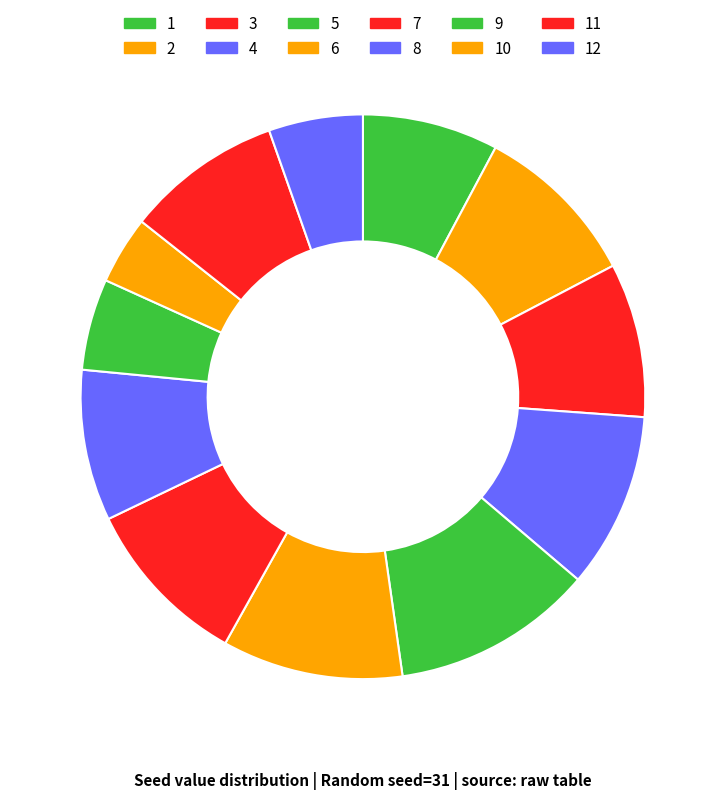

Rank the categories by value from highest to lowest.

5, 6, 4, 7, 2, 11, 3, 8, 1, 12, 9, 10